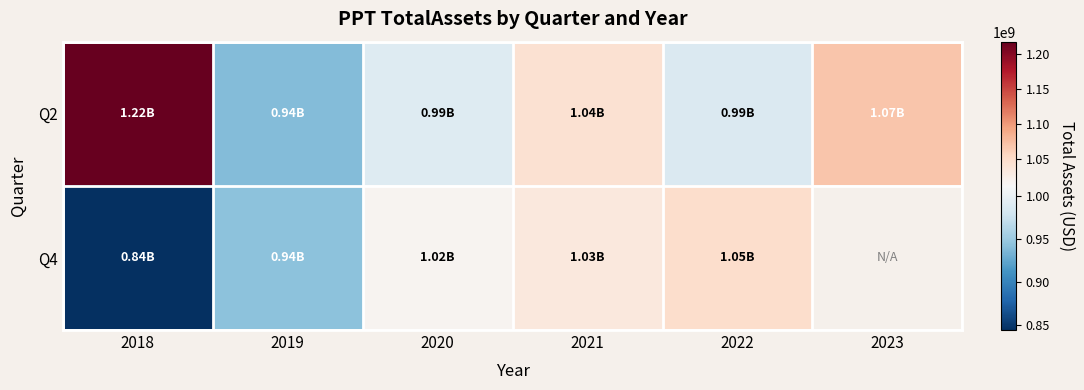

Read the Q4 value at 2022.

1047159889.0